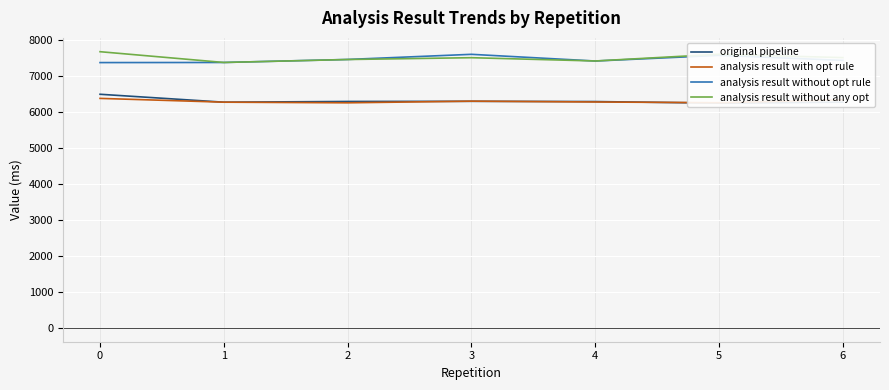

What is the total value across all series at 4?

27390.8